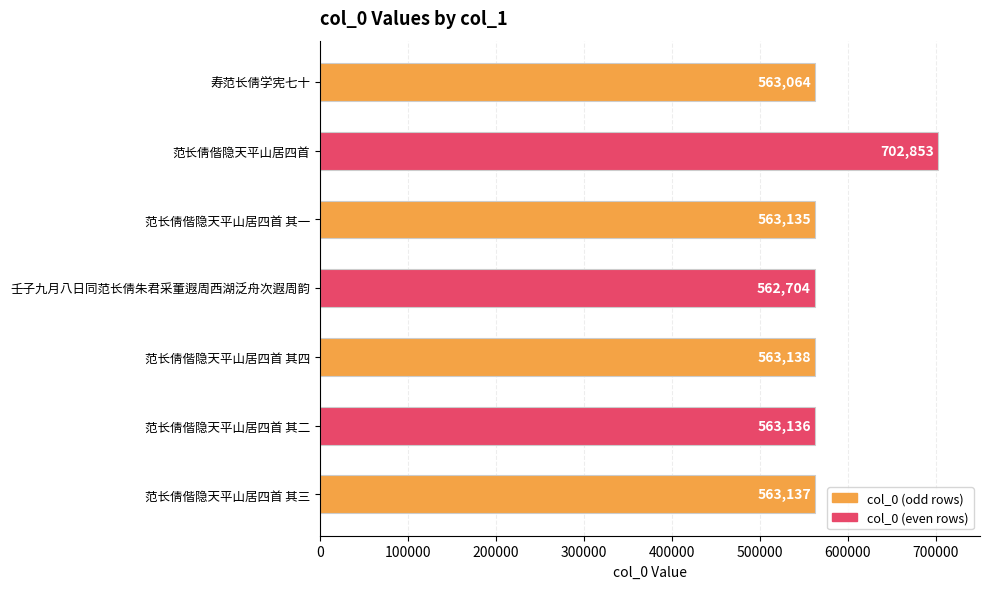

Reading top to bottom, what are all the values shown in this chart?

寿范长倩学宪七十=563064	范长倩偕隐天平山居四首=702853	范长倩偕隐天平山居四首 其一=563135	壬子九月八日同范长倩朱君采董遐周西湖泛舟次遐周韵=562704	范长倩偕隐天平山居四首 其四=563138	范长倩偕隐天平山居四首 其二=563136	范长倩偕隐天平山居四首 其三=563137